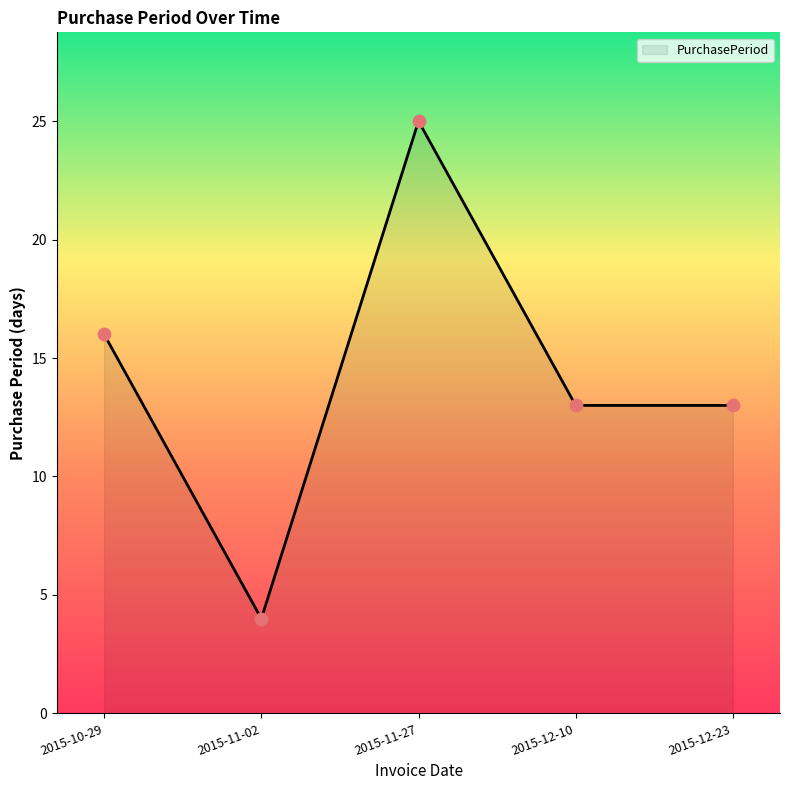

What is the ratio of the value at 2015-12-23 to the value at 2015-12-10?

1.0